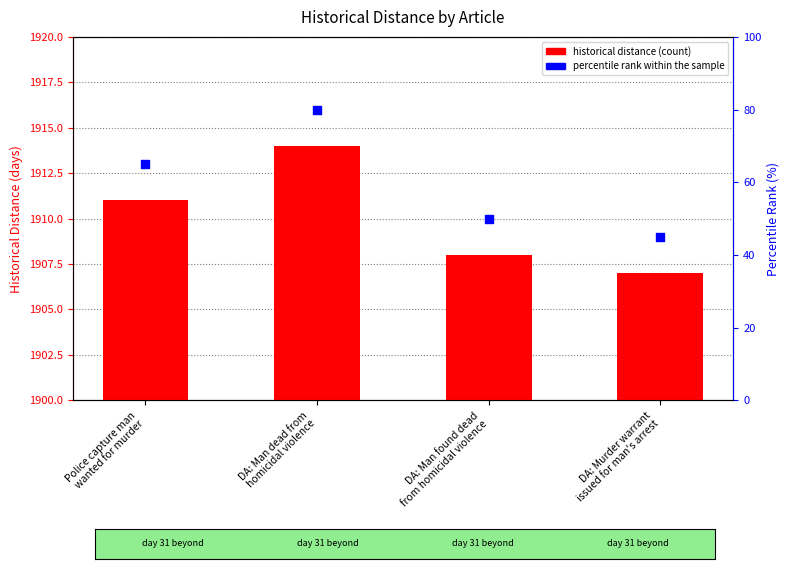

Which series contains the lowest Y value?

historical distance